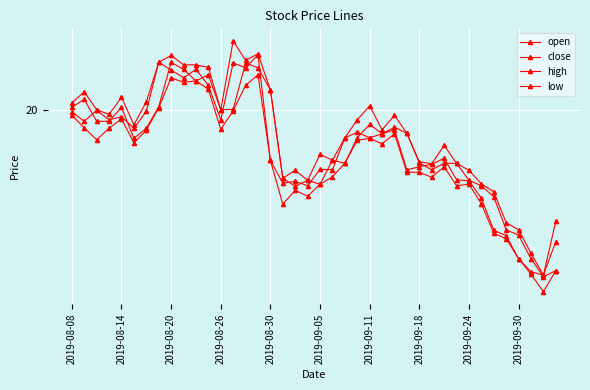

At which category does low reach its first local peak?

2019-08-14